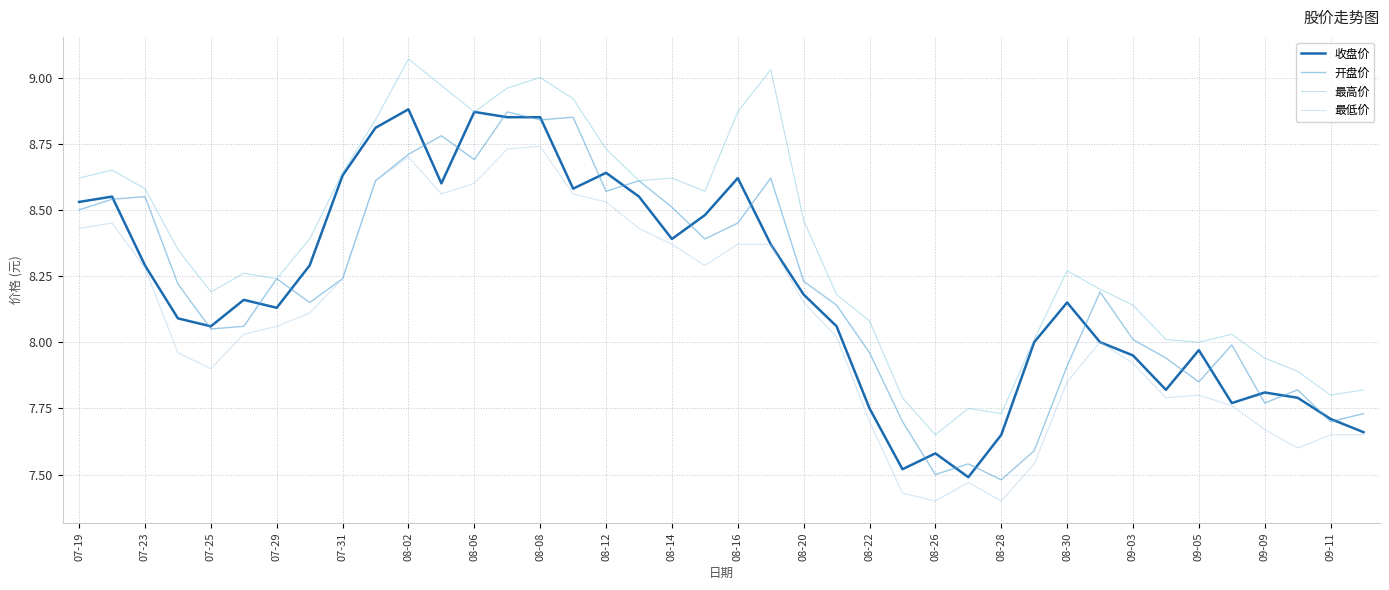

Which series has the largest total across all categories?

最高价